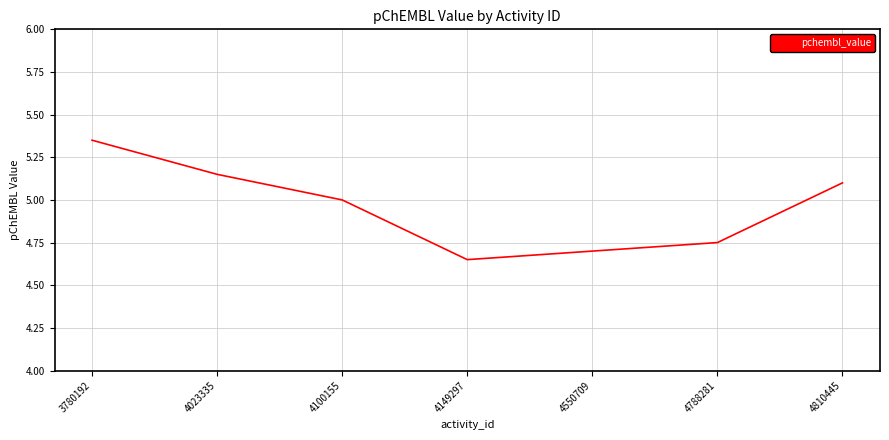

Where is the data nearest to the value 5?

4100155